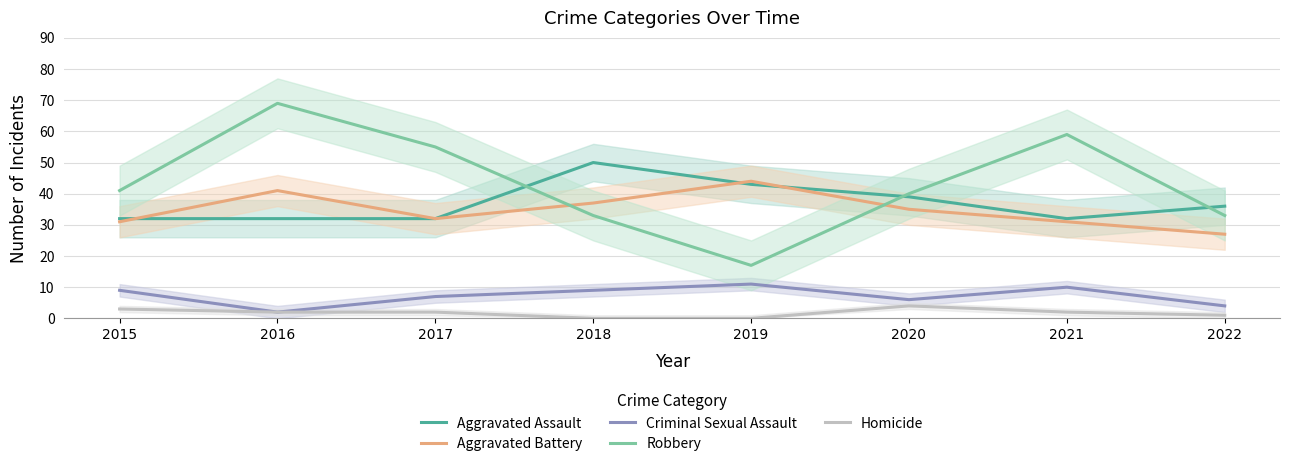

True or false: Aggravated Assault has a value of 8 at 2020.

False